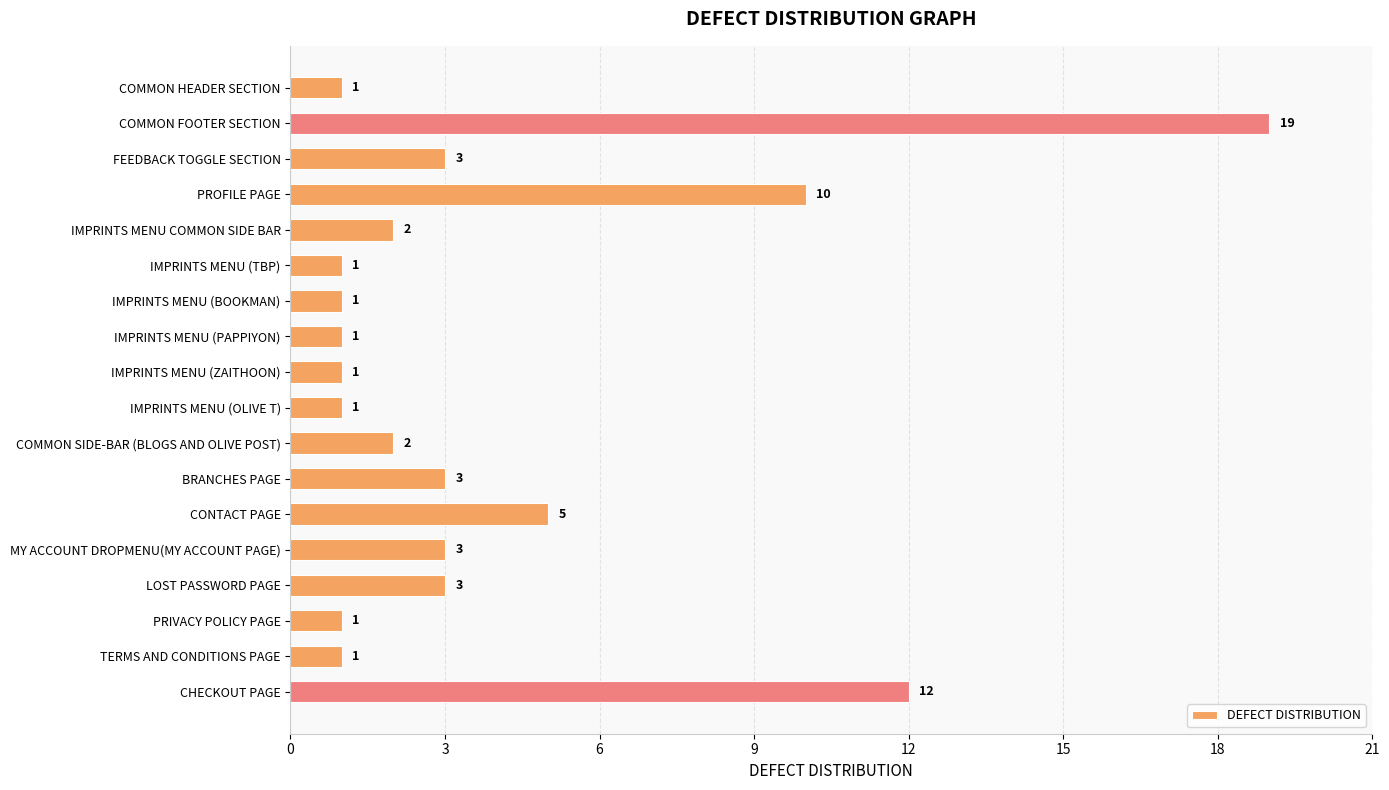

What is the ratio of the value at IMPRINTS MENU (ZAITHOON) to the value at TERMS AND CONDITIONS PAGE?

1.0